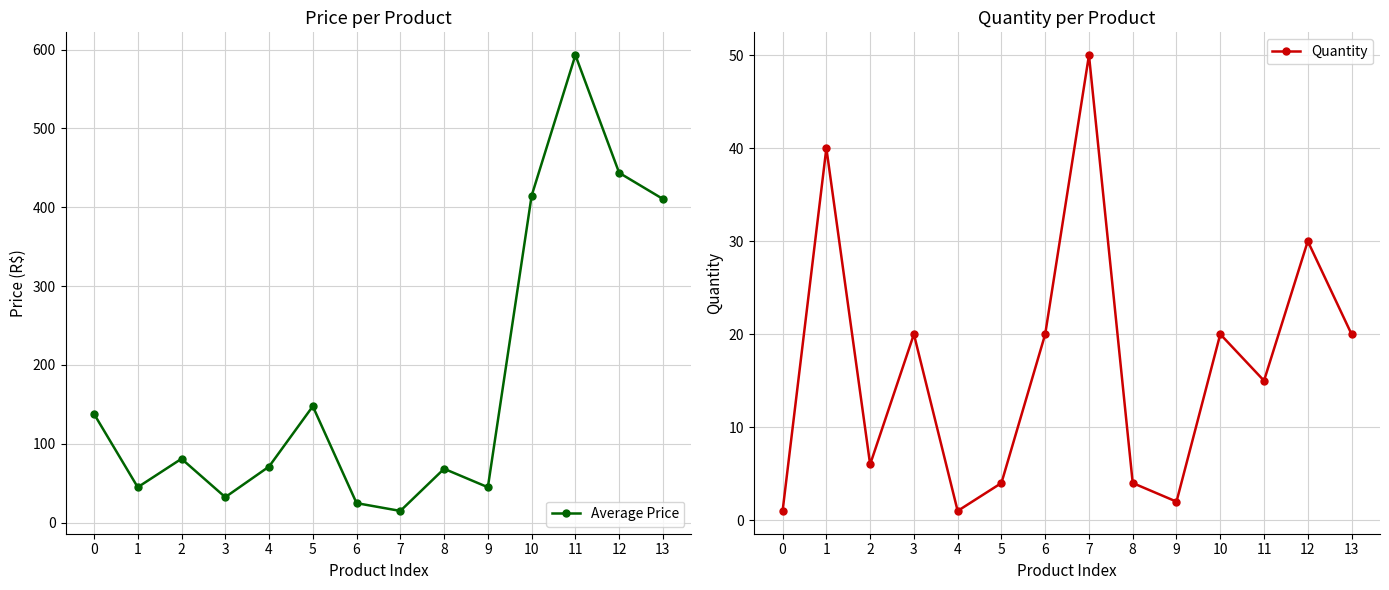

How many values in the Average Price series are below 81?

7